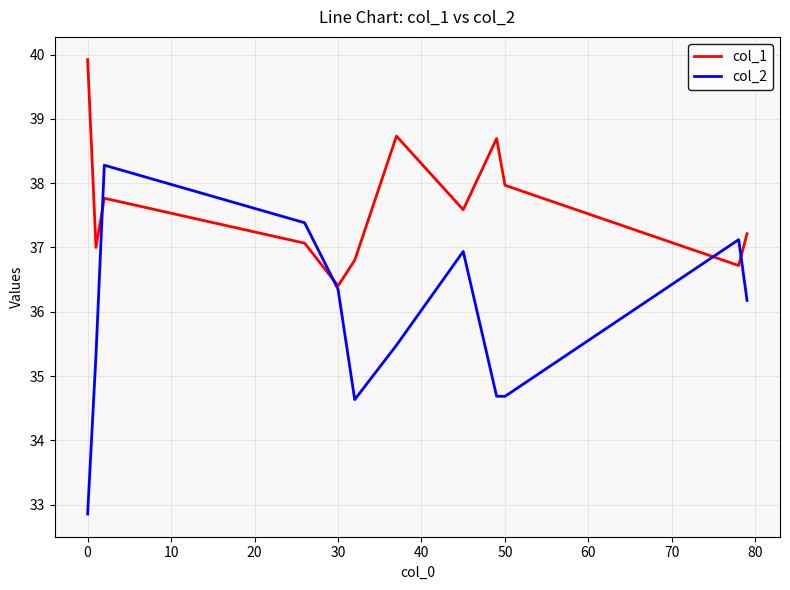

Rank the series by their average value, from highest to lowest.

col_1, col_2